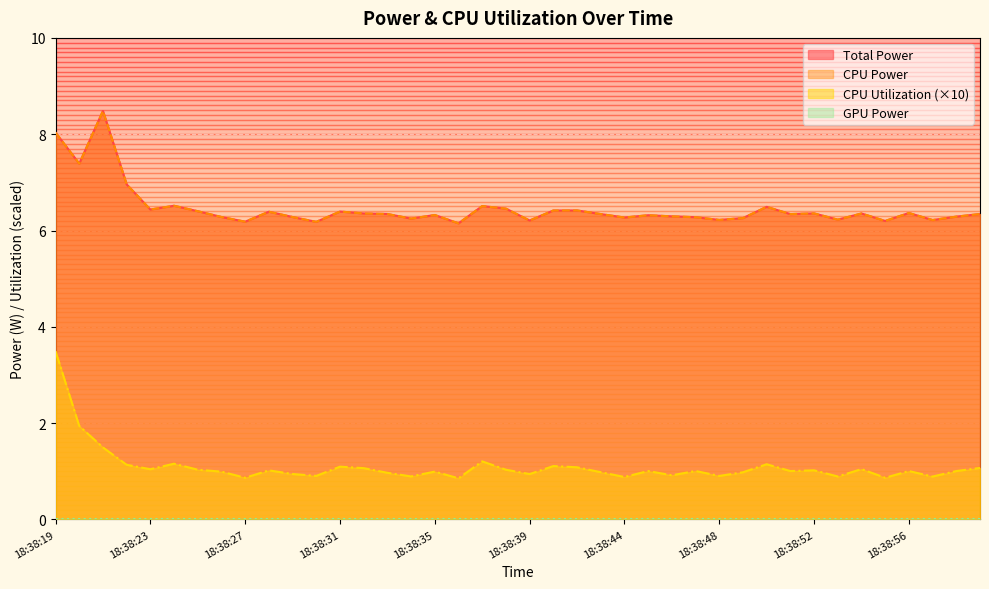

What is the difference between the Total Power values at 18:38:27 and 18:38:23?

0.3